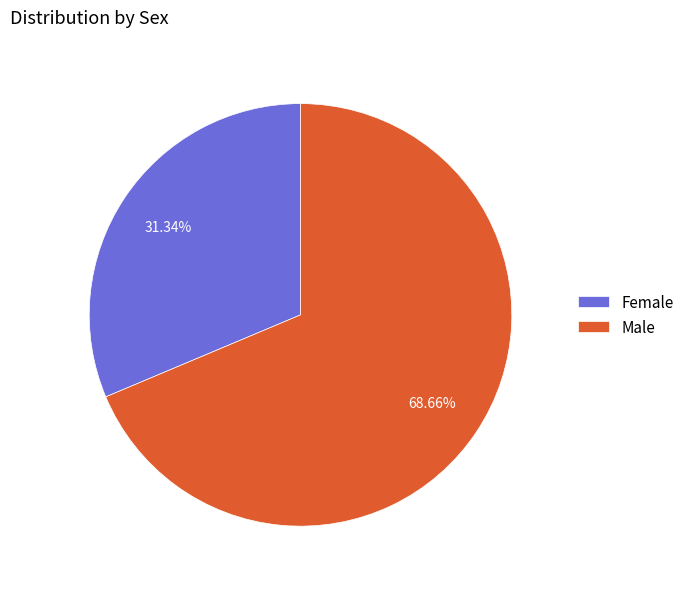

What is the ratio of the value at Female to the value at Male?

0.5